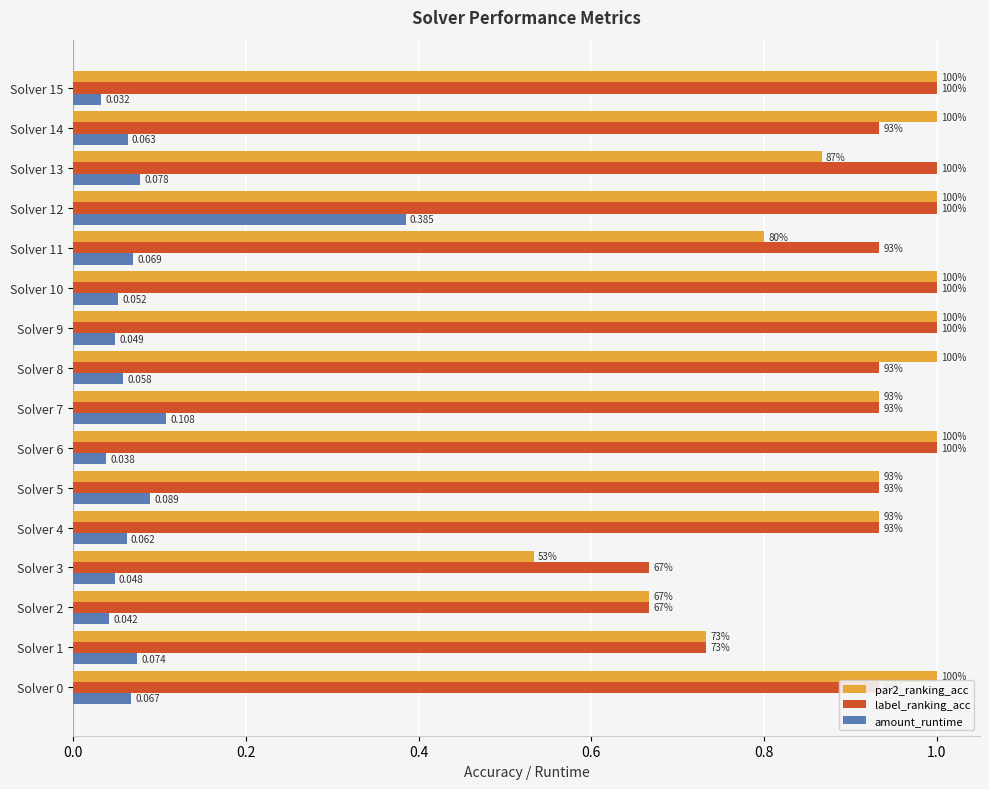

What are all the series names shown in the legend?

par2_ranking_acc, label_ranking_acc, amount_runtime